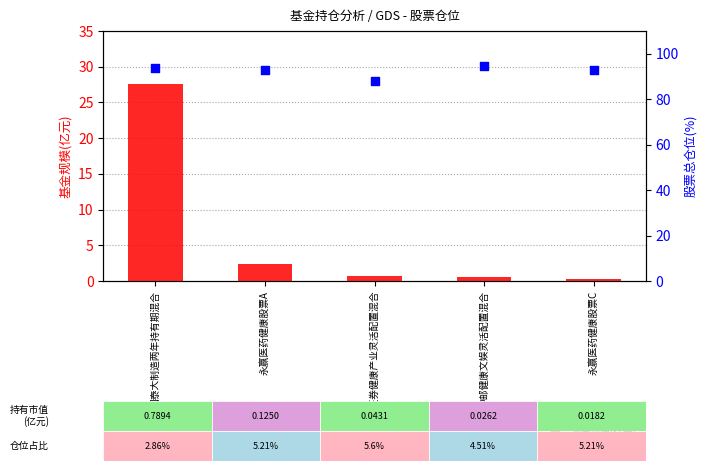

At which category is the sum across all series the highest?

国泰大制造两年持有期混合